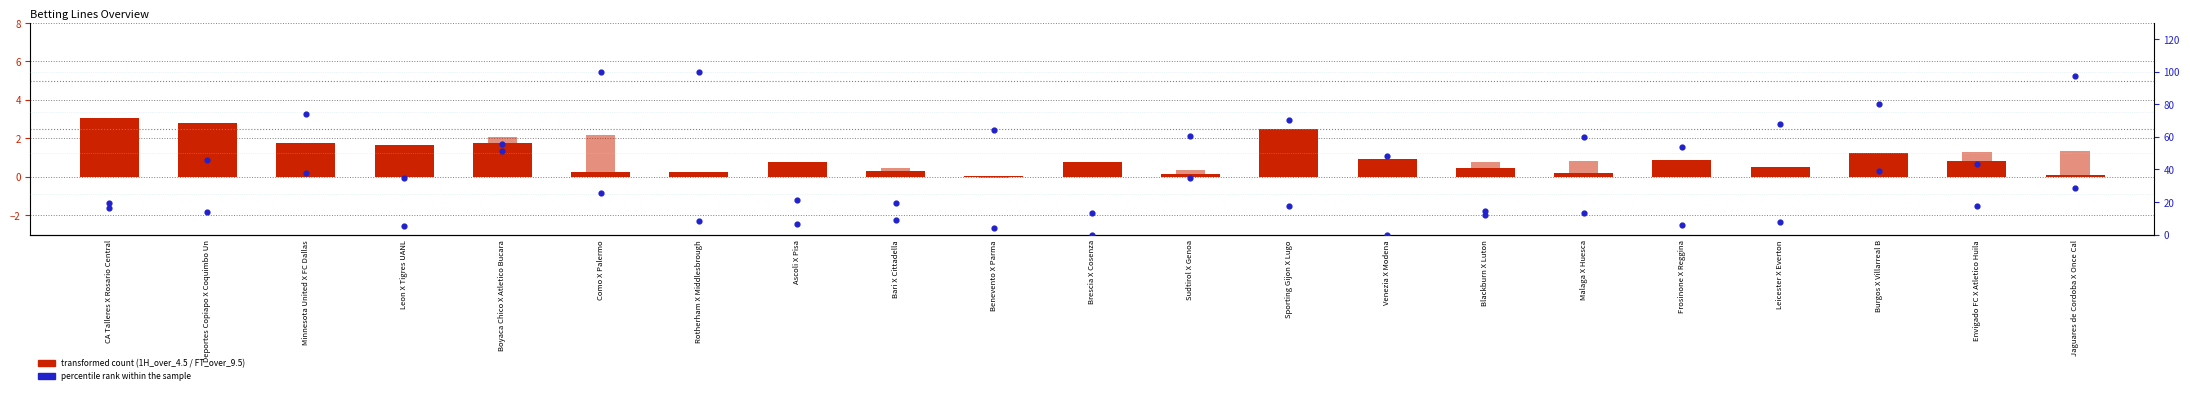

Which series reaches the maximum Y coordinate?

FT_over_10.5 (scaled)